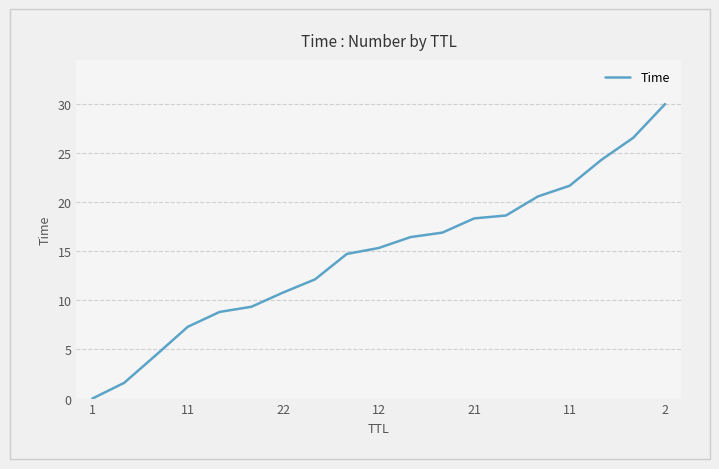

What is the maximum value shown in the chart?

30.0